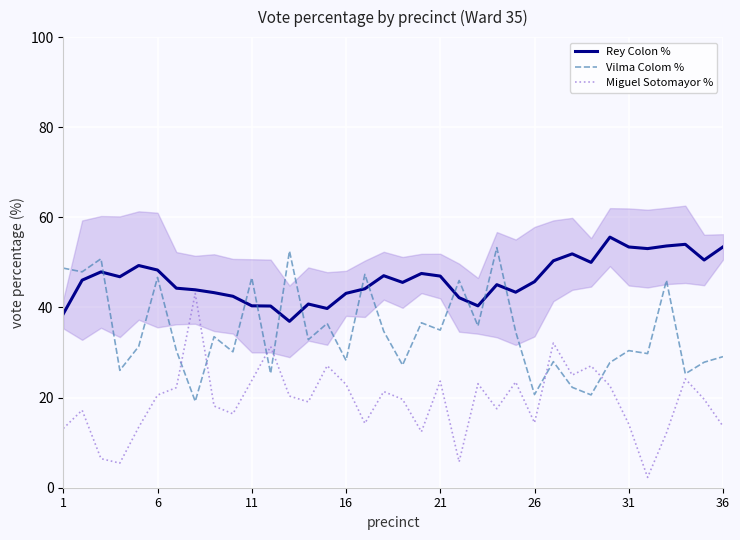

What is the difference between the Rey Colon % values at 1 and 16?

4.5